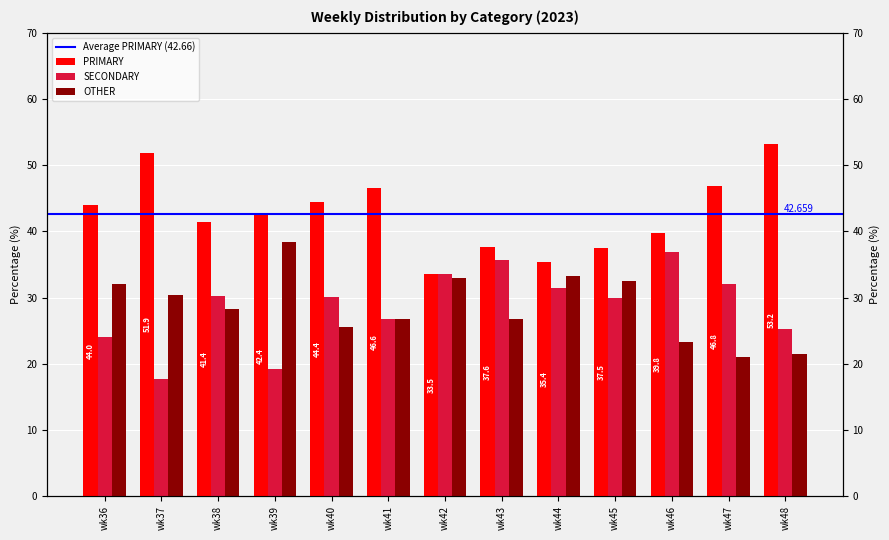

What is the minimum value shown in the chart?

17.7